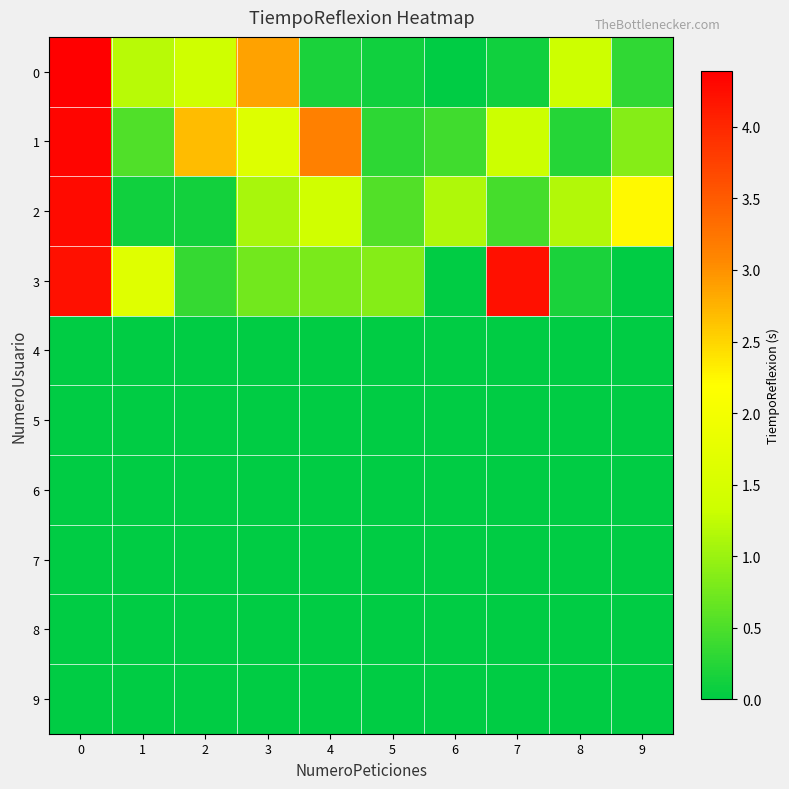

Reading right to left, extract all data points from this chart.

0: 9=0.3	8=1.4	7=0.1	6=0.0	5=0.1	4=0.2	3=2.9	2=1.4	1=1.2	0=4.4
1: 9=0.9	8=0.2	7=1.3	6=0.4	5=0.3	4=3.1	3=1.6	2=2.7	1=0.5	0=4.3
2: 9=2.2	8=1.2	7=0.4	6=1.1	5=0.5	4=1.4	3=1.1	2=0.1	1=0.1	0=4.3
3: 9=0.0	8=0.2	7=4.2	6=0.0	5=0.9	4=0.8	3=0.7	2=0.4	1=1.7	0=4.2
4: 9=0.0	8=0.0	7=0.0	6=0.0	5=0.0	4=0.0	3=0.0	2=0.0	1=0.0	0=0.0
5: 9=0.0	8=0.0	7=0.0	6=0.0	5=0.0	4=0.0	3=0.0	2=0.0	1=0.0	0=0.0
6: 9=0.0	8=0.0	7=0.0	6=0.0	5=0.0	4=0.0	3=0.0	2=0.0	1=0.0	0=0.0
7: 9=0.0	8=0.0	7=0.0	6=0.0	5=0.0	4=0.0	3=0.0	2=0.0	1=0.0	0=0.0
8: 9=0.0	8=0.0	7=0.0	6=0.0	5=0.0	4=0.0	3=0.0	2=0.0	1=0.0	0=0.0
9: 9=0.0	8=0.0	7=0.0	6=0.0	5=0.0	4=0.0	3=0.0	2=0.0	1=0.0	0=0.0